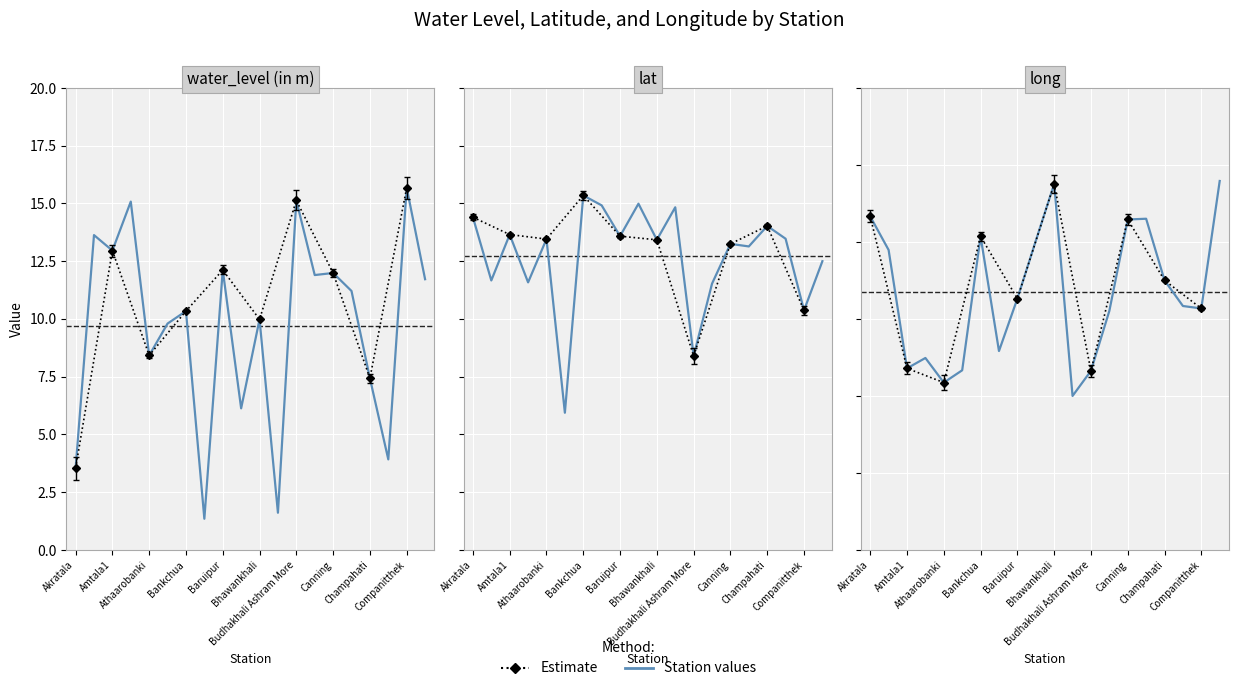

What is the sum of all values?

1769.4